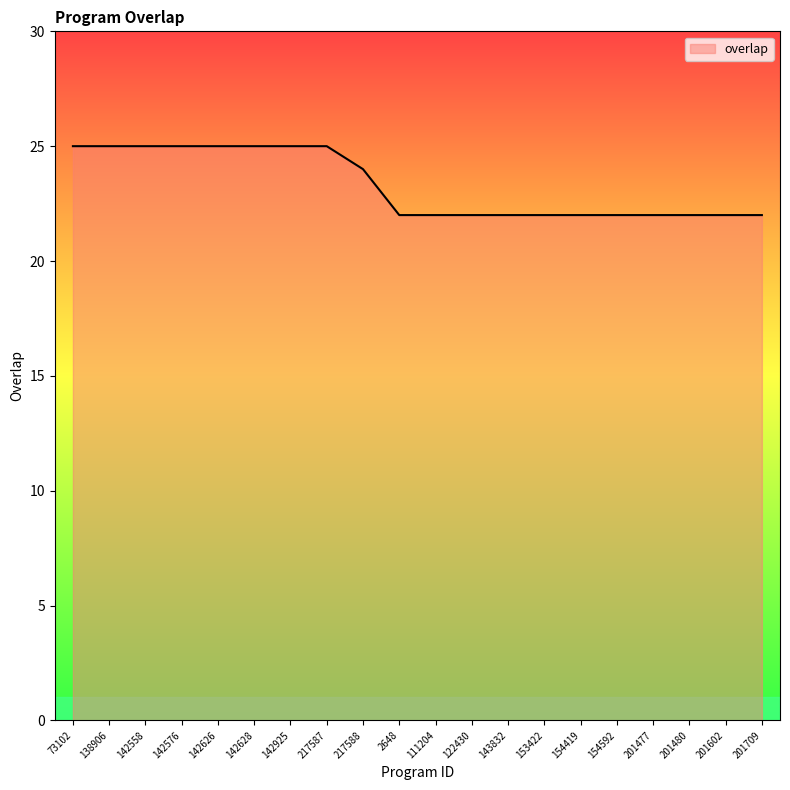

Read the value at 138906.

25